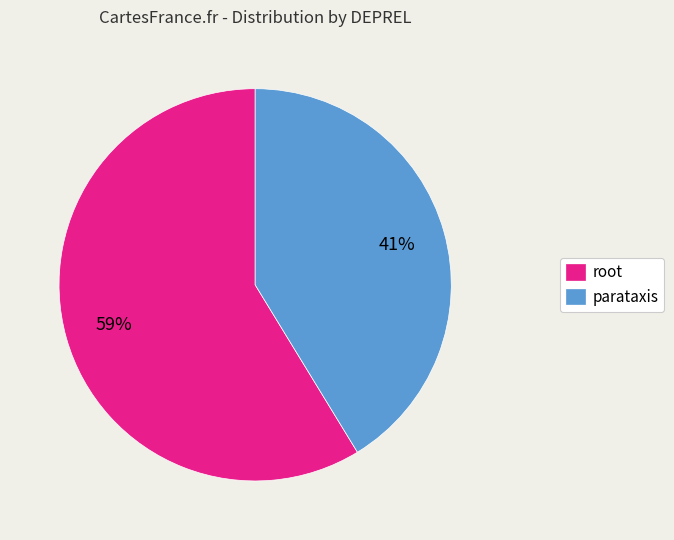

Is the sum of parataxis and root greater than half?

Yes